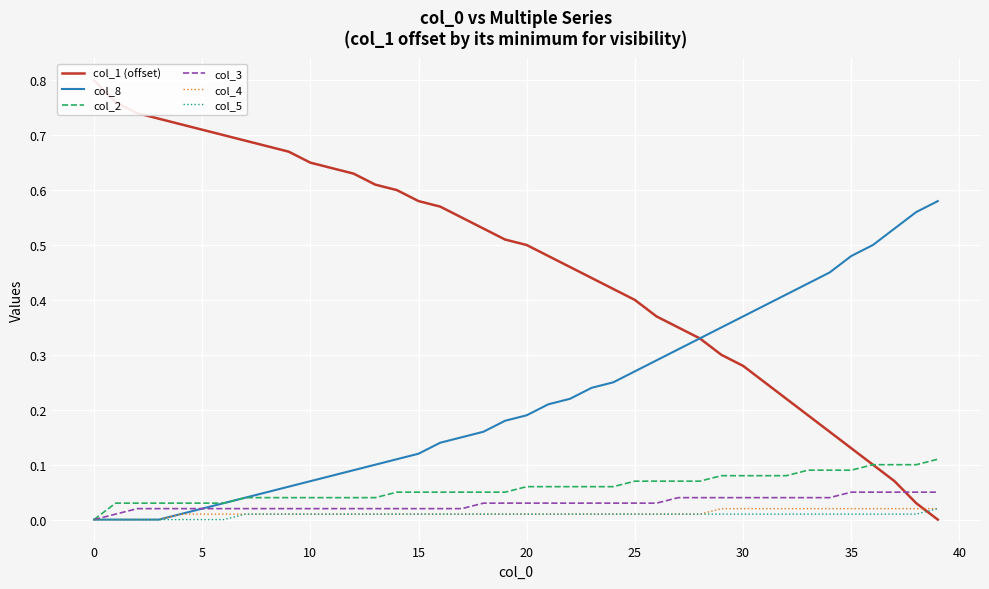

Is the value of col_3 at 24 greater than the value of col_4 at 25?

Yes